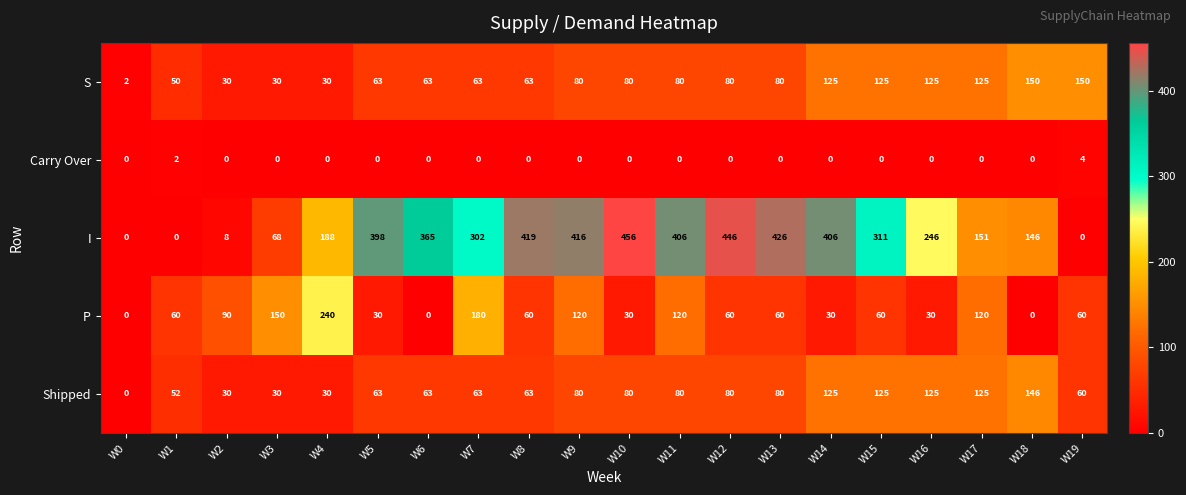

True or false: P has a value of 197 at W9.

False